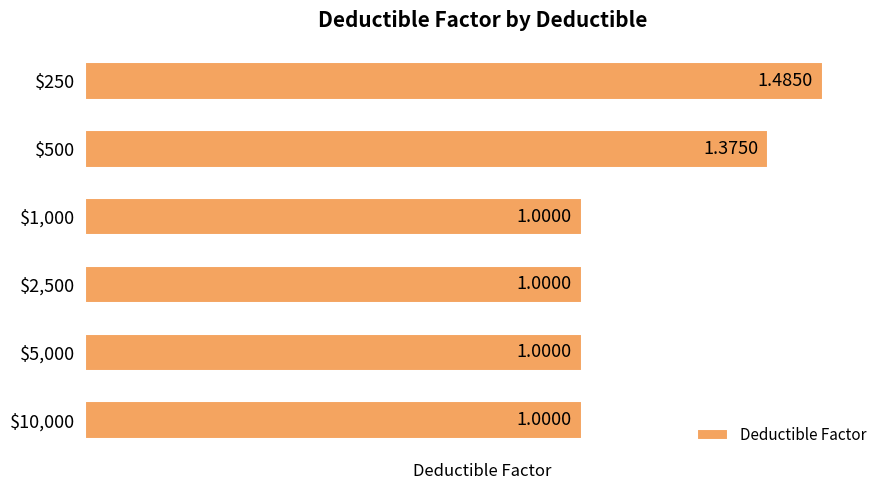

What is the difference between the maximum and minimum values?

0.5